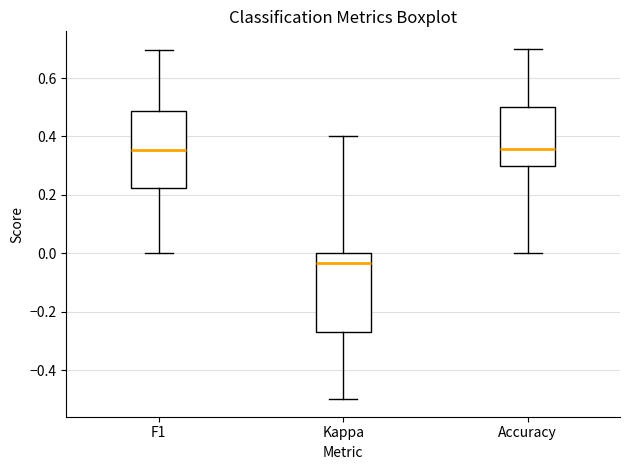

Reading left to right, transcribe this box plot: for each box, give where its median line is, the range the box spans, and where its two whiskers end, as read against the y-axis. The values are not printed on the chart, so give them approximately, as read against the axis.

F1: median 0.36, box 0.22 to 0.48, whiskers 0.00 to 0.70
Kappa: median -0.04, box -0.26 to 0.00, whiskers -0.50 to 0.40
Accuracy: median 0.36, box 0.30 to 0.50, whiskers 0.00 to 0.70